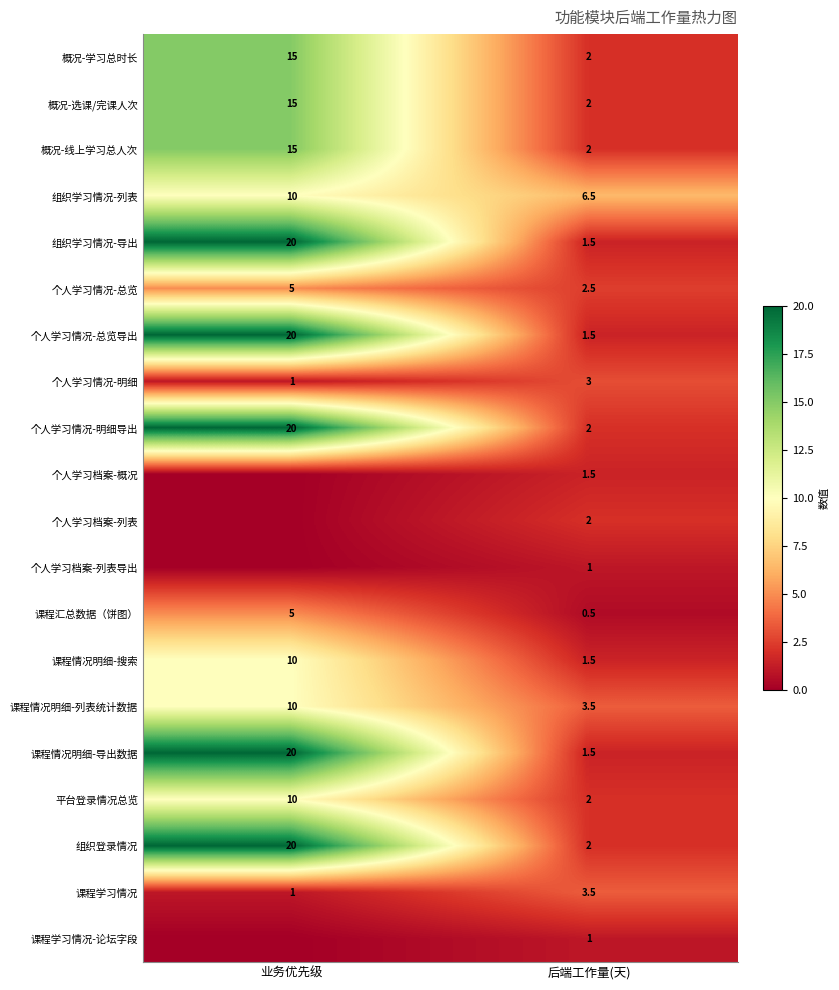

What is the maximum value shown in the chart?

20.0